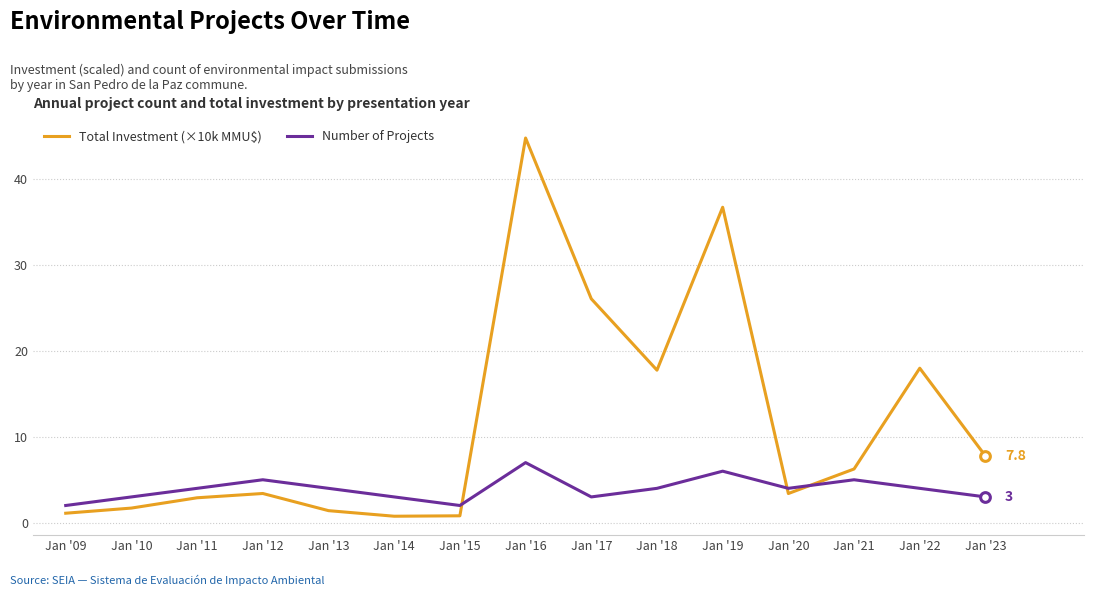

List the series in order of their overall mean, highest first.

Total Investment (×10k MMU$), Number of Projects